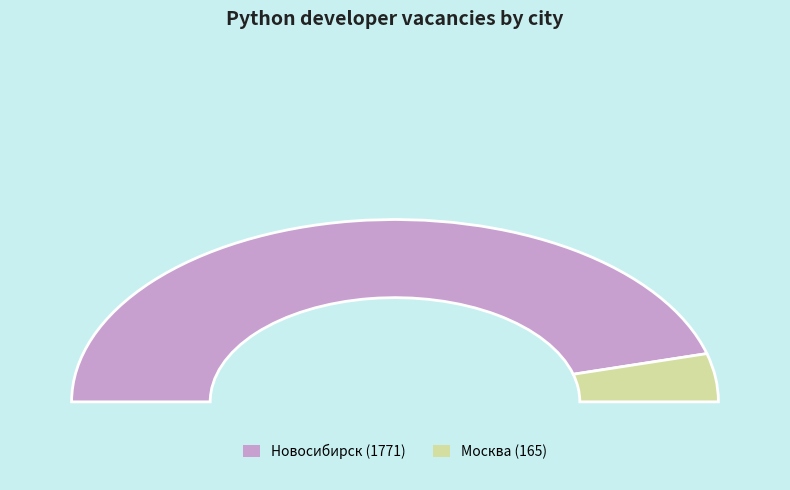

Count the number of slices in the pie.

2